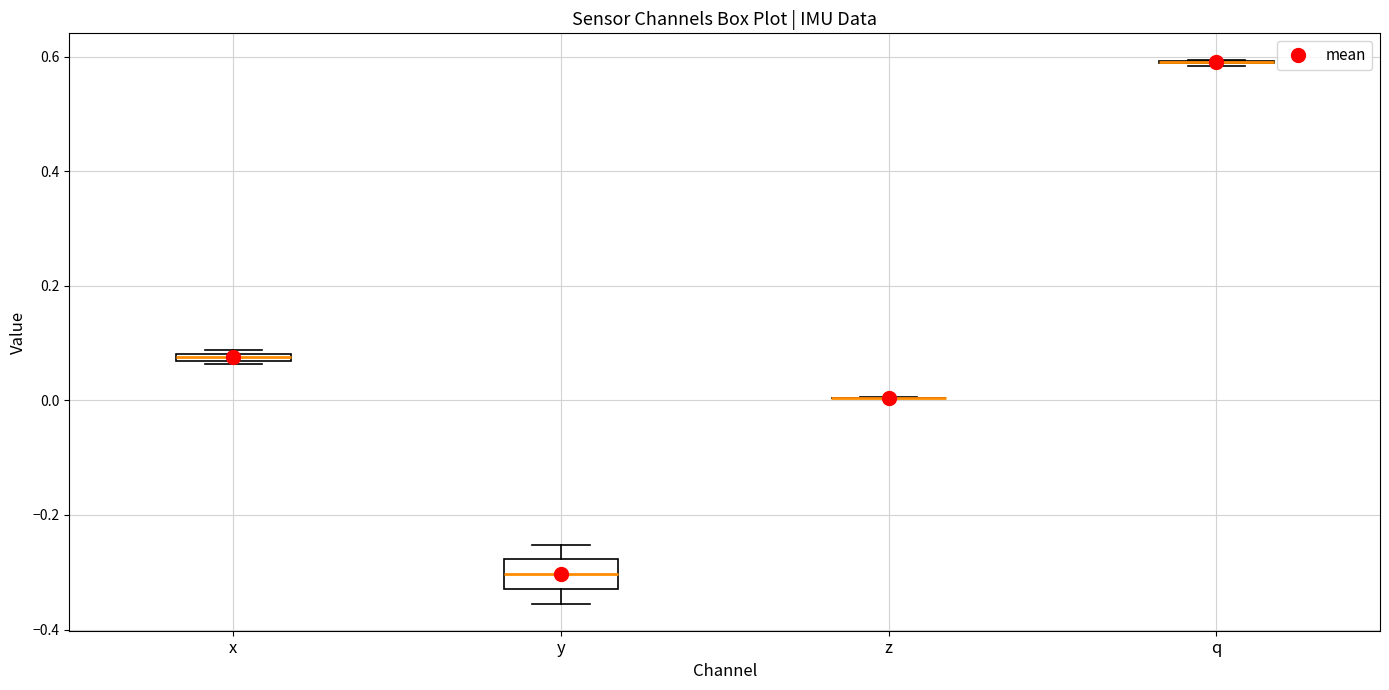

Which box is the tallest, from its lower edge to its upper edge?

y